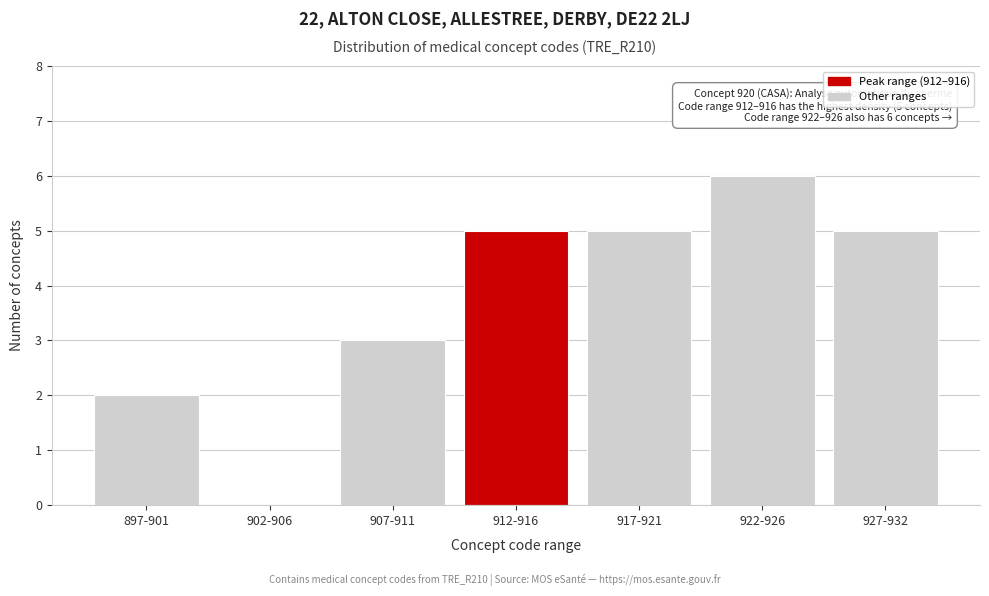

Reading left to right, extract all data points from this chart.

897-901=2	902-906=0	907-911=3	912-916=5	917-921=5	922-926=6	927-932=5